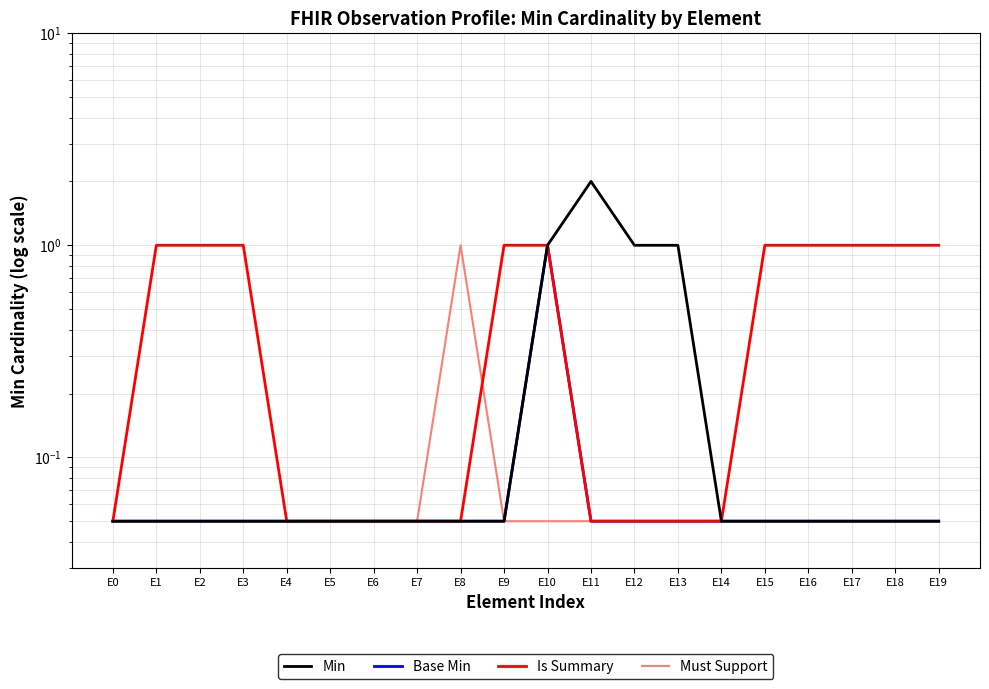

List the labels in order of Min value, smallest first.

E0, E1, E2, E3, E4, E5, E6, E7, E8, E9, E14, E15, E16, E17, E18, E19, E10, E12, E13, E11